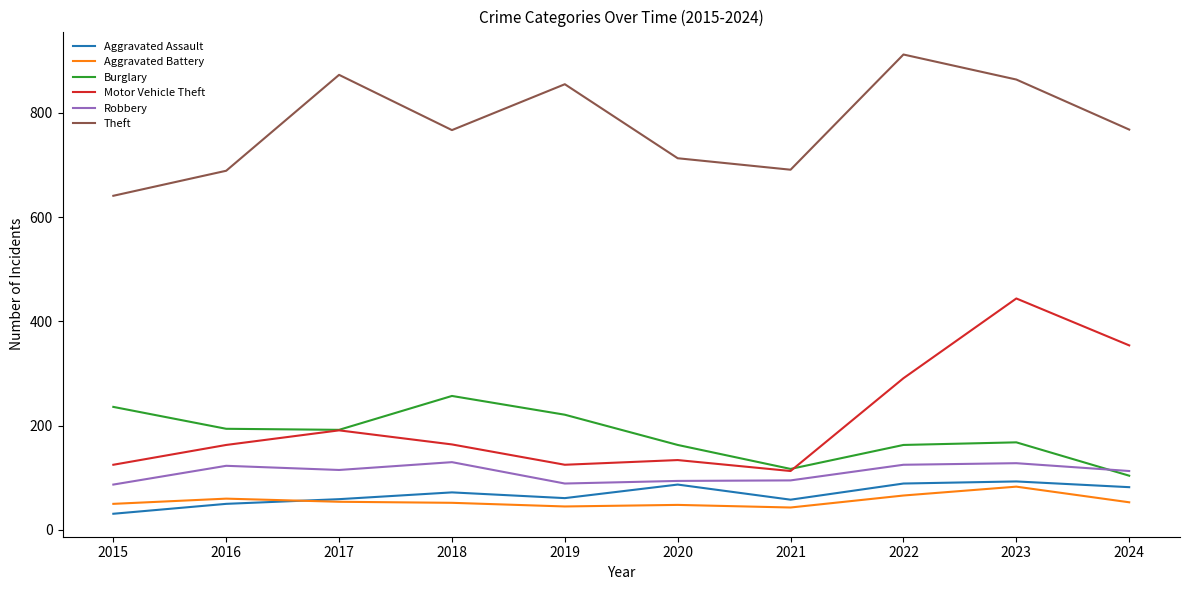

Which label corresponds to the smallest value in the chart?

2015